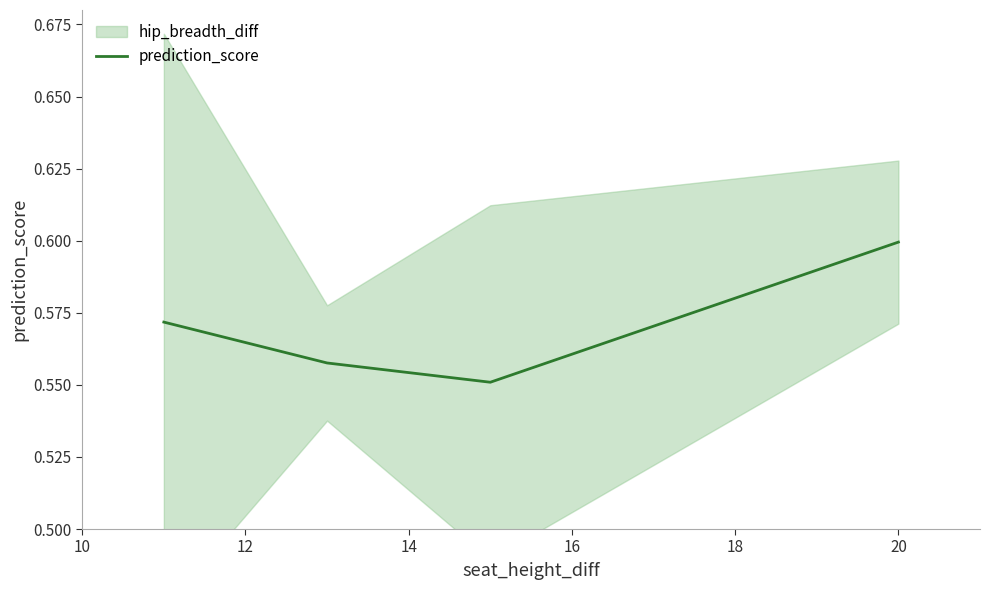

How many data points does each series have?

4